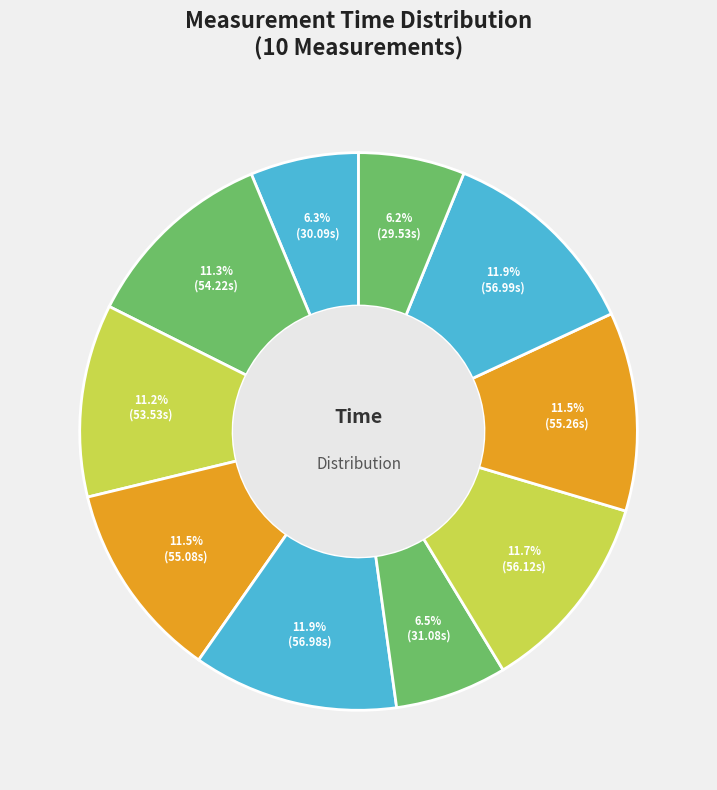

How many segments does this pie chart have?

10